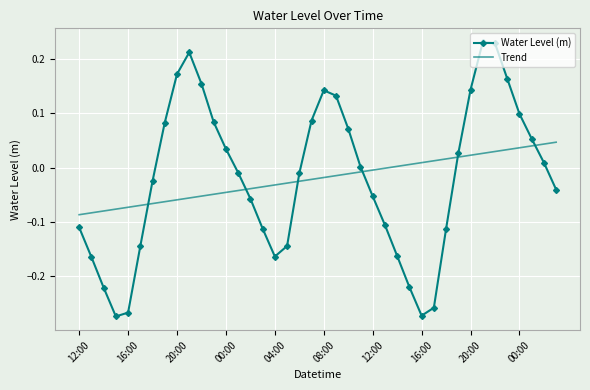

List the series in order of their peak value, highest first.

Water Level (m), Trend